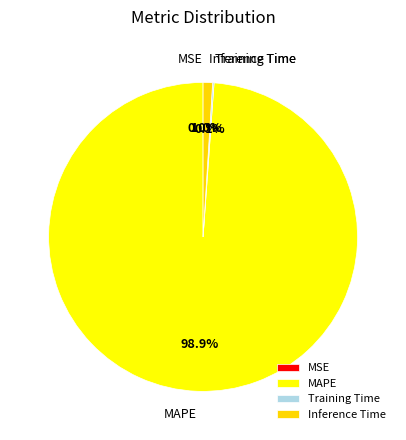

What percentage is NOT represented by Inference Time?

99.0%